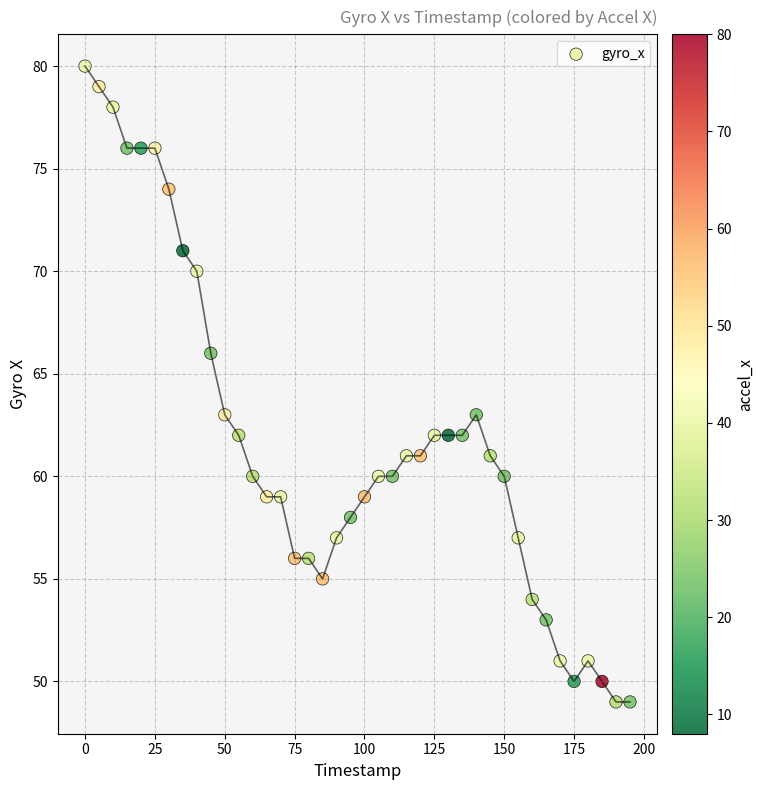

What is the range of X values (max minus min)?

195